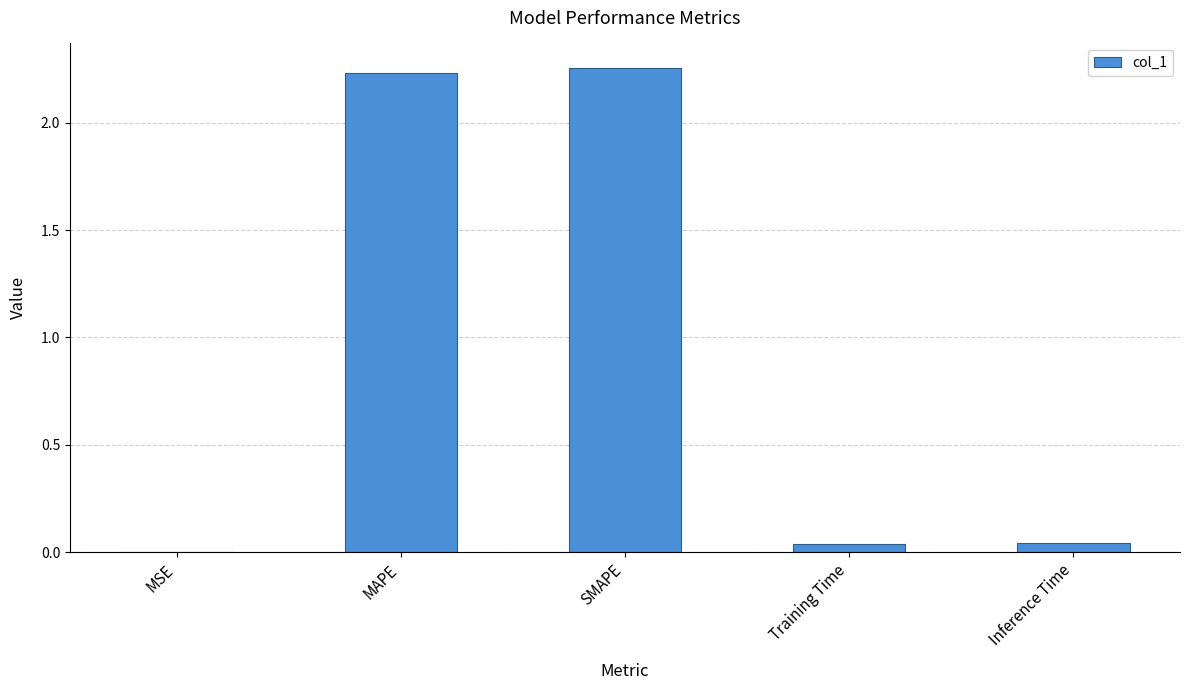

Approximately how many times larger is the value at MAPE compared to SMAPE?

1.0